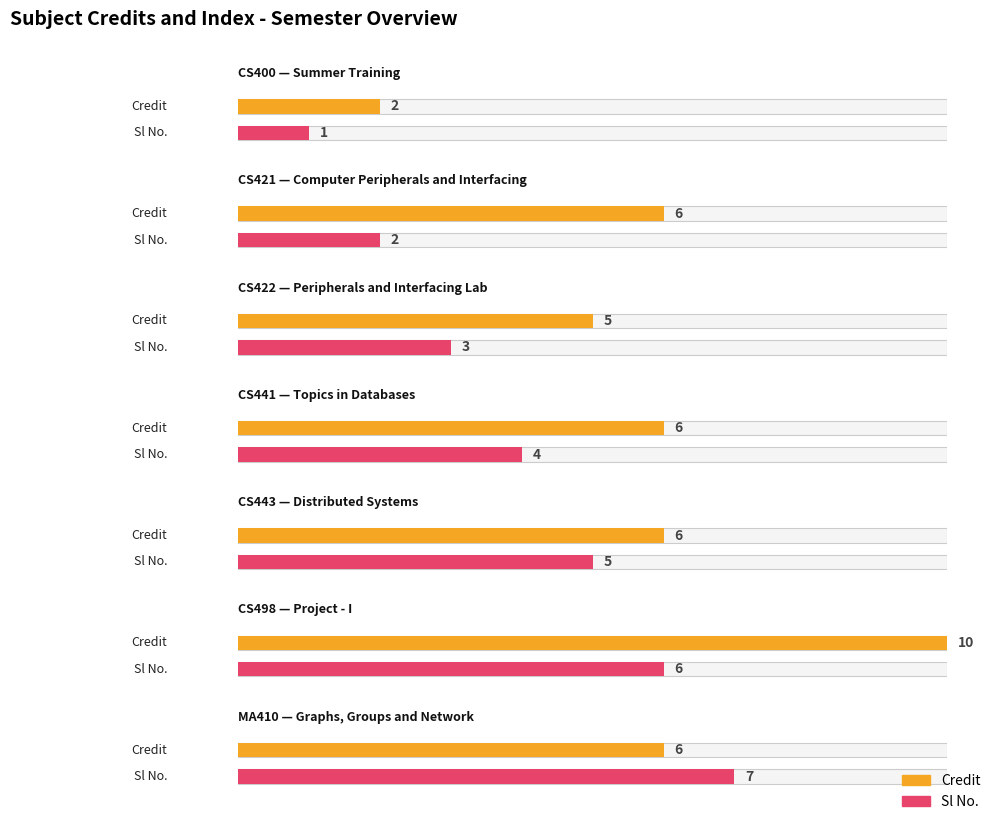

At how many categories does at least one series exceed 1?

7